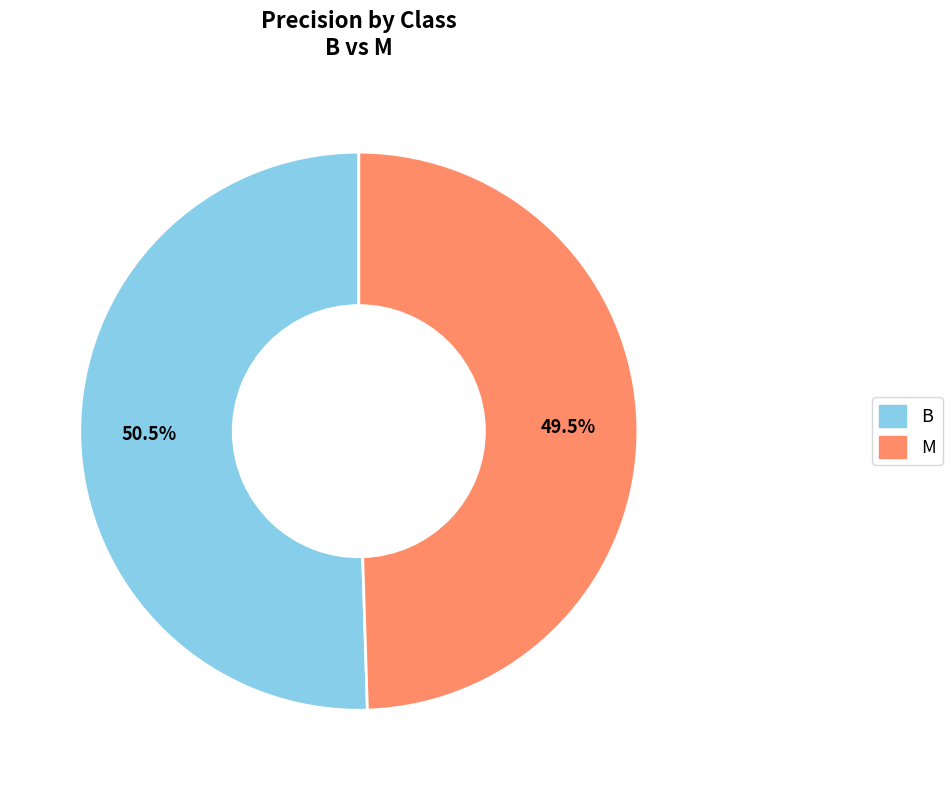

Rank the categories by value from highest to lowest.

B, M